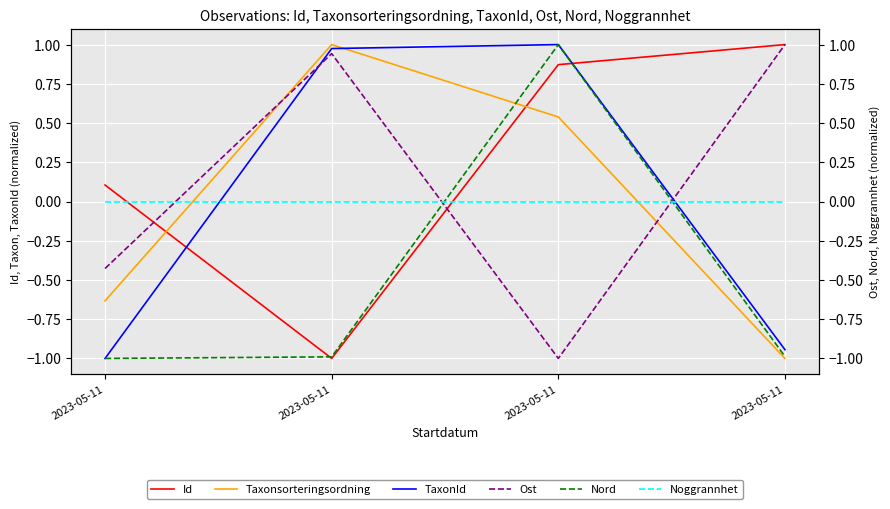

True or false: Noggrannhet has more than 0 interior local peaks.

False